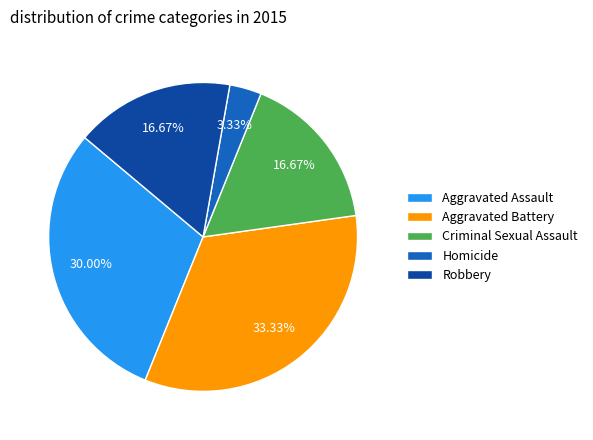

Is it true that Homicide is 3% of the pie?

True